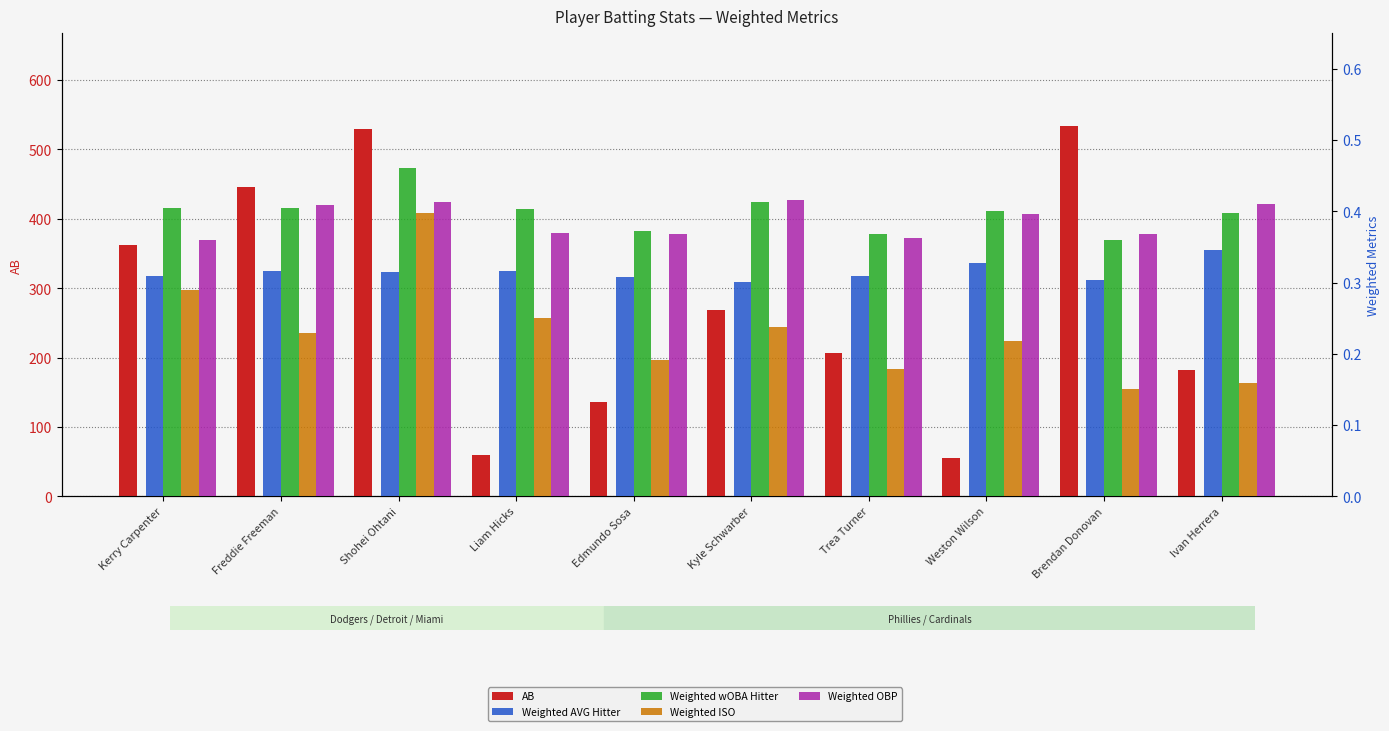

Which category has the lowest value across all series?

Brendan Donovan